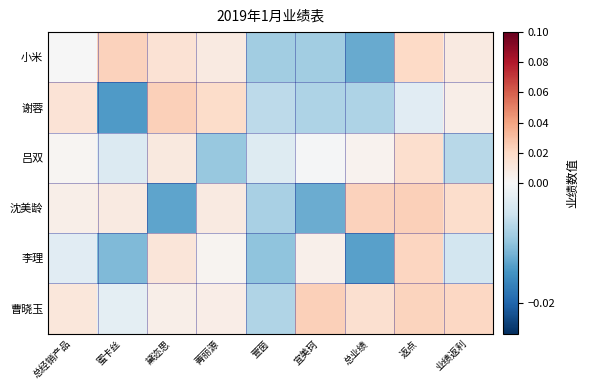

Which series changed the most between 菁丽源 and 业绩返利?

曹晓玉